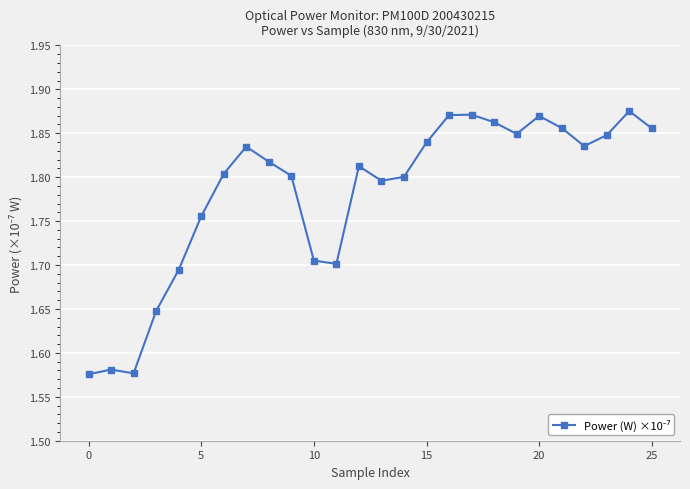

What is the difference between the second highest and minimum values?

0.3